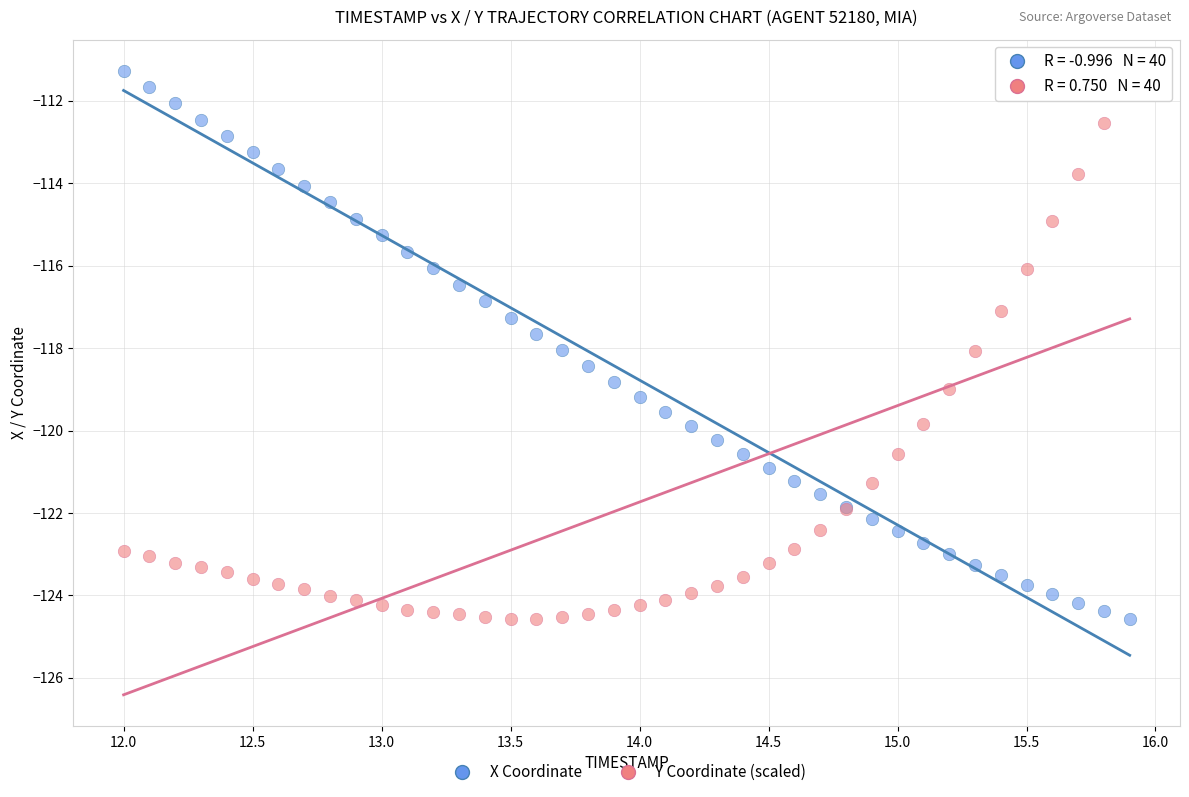

What is the X range (max minus min) for the scatter plot?

3.9